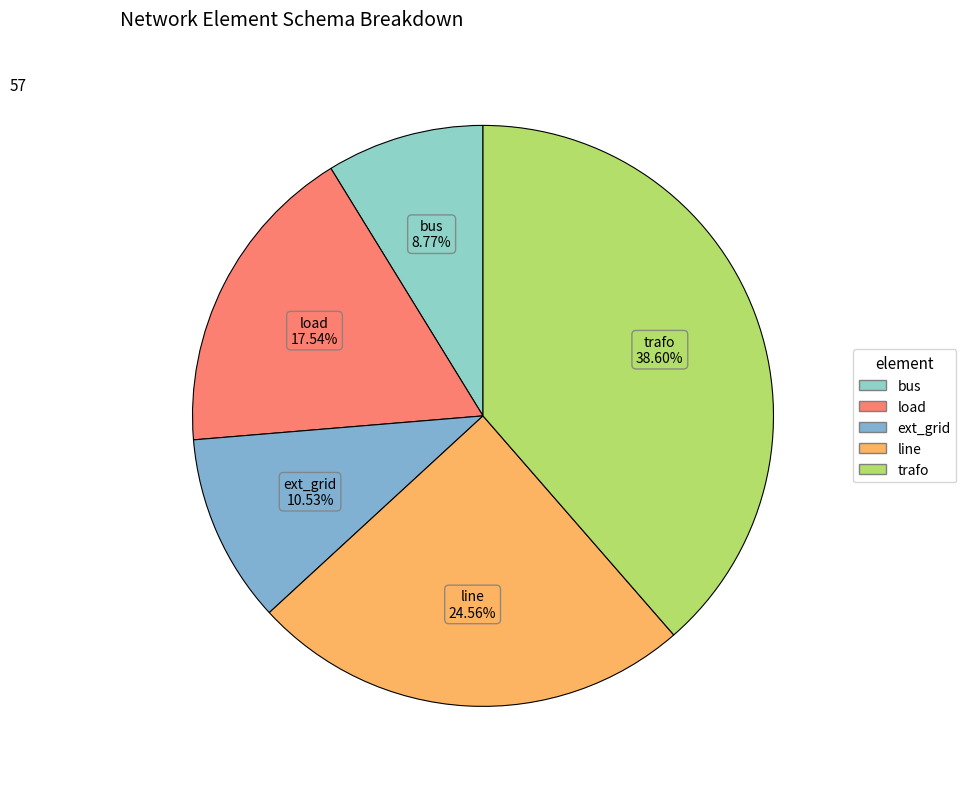

To the nearest percent, what is the difference between the largest and smallest slice percentages?

30%